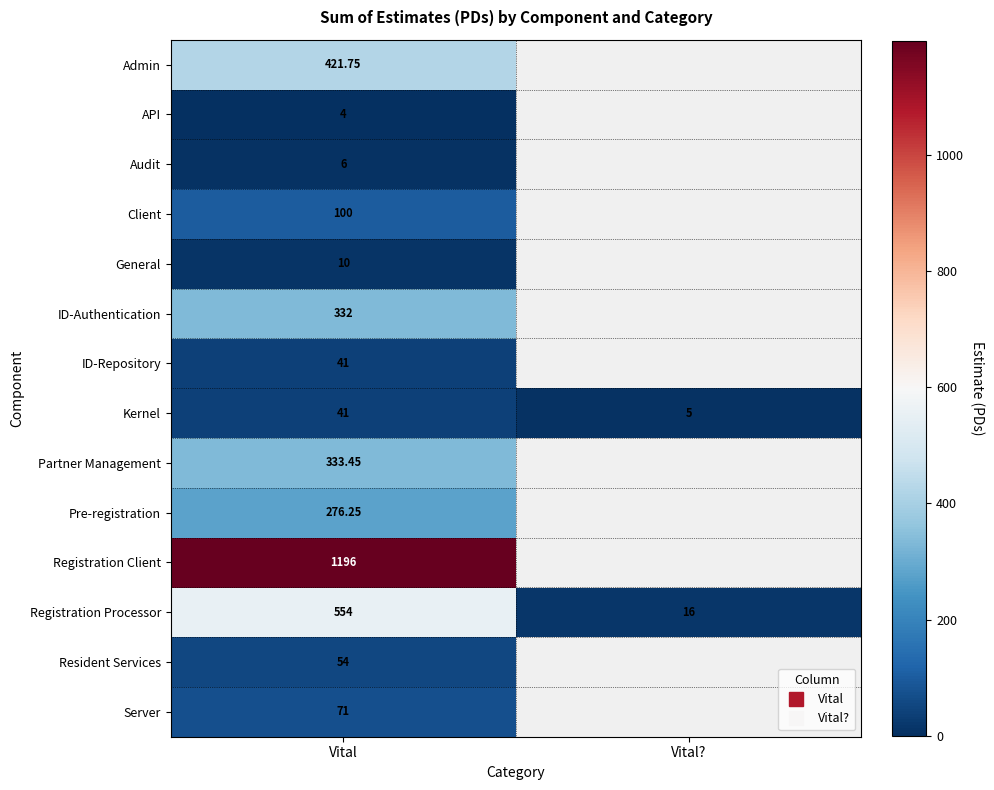

Is the value of Admin at Vital greater than the value of ID-Authentication at Vital?

Yes